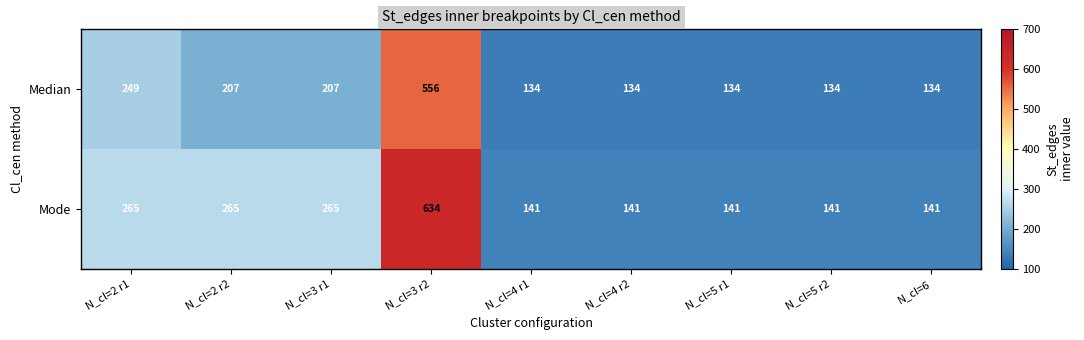

The Median series shows 134 at N_cl=6. True or false?

True